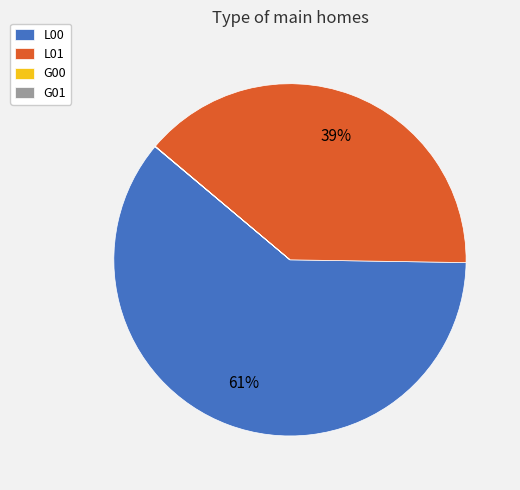

To the nearest percent, what percentage of the pie is L01?

39%